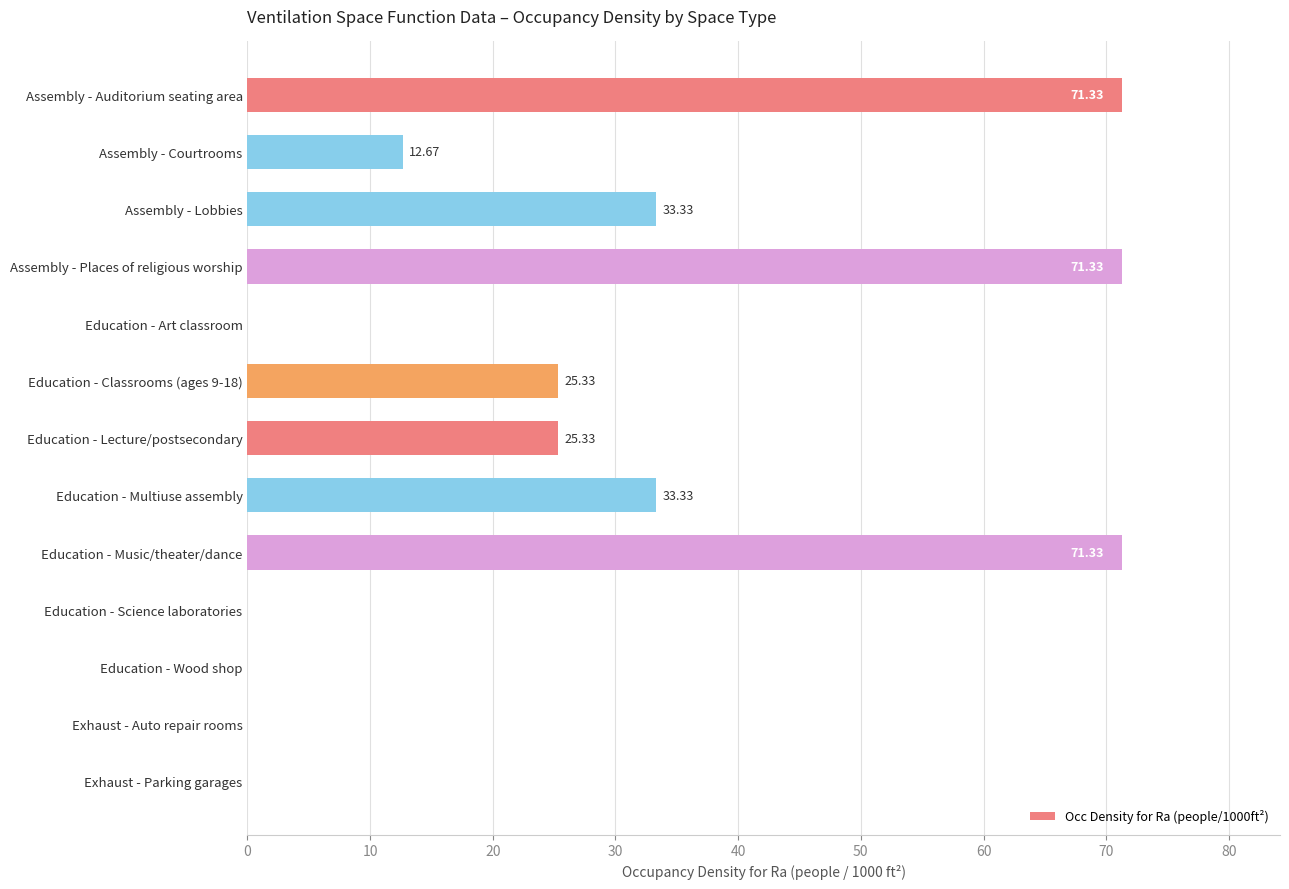

What is the sum of the values at Assembly - Lobbies and Education - Music/theater/dance?

104.7